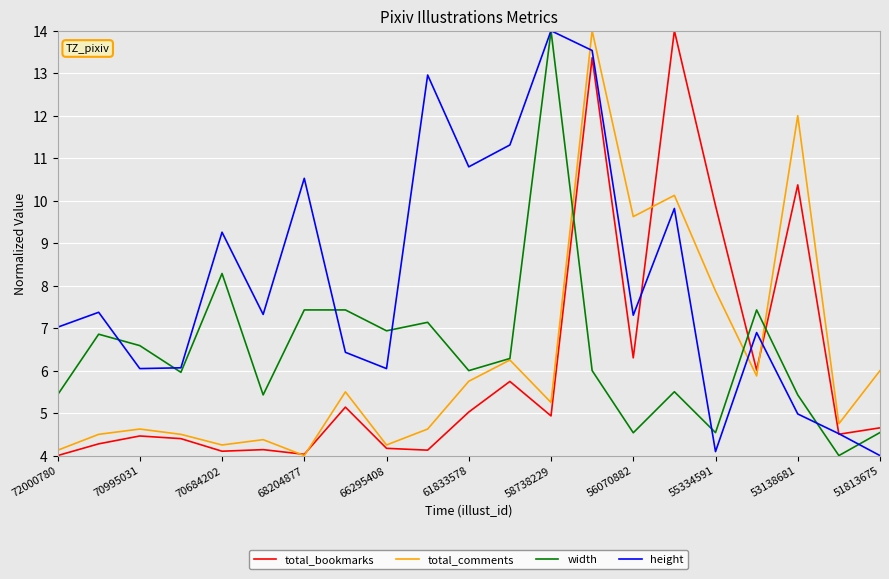

Which series has the largest total across all categories?

height